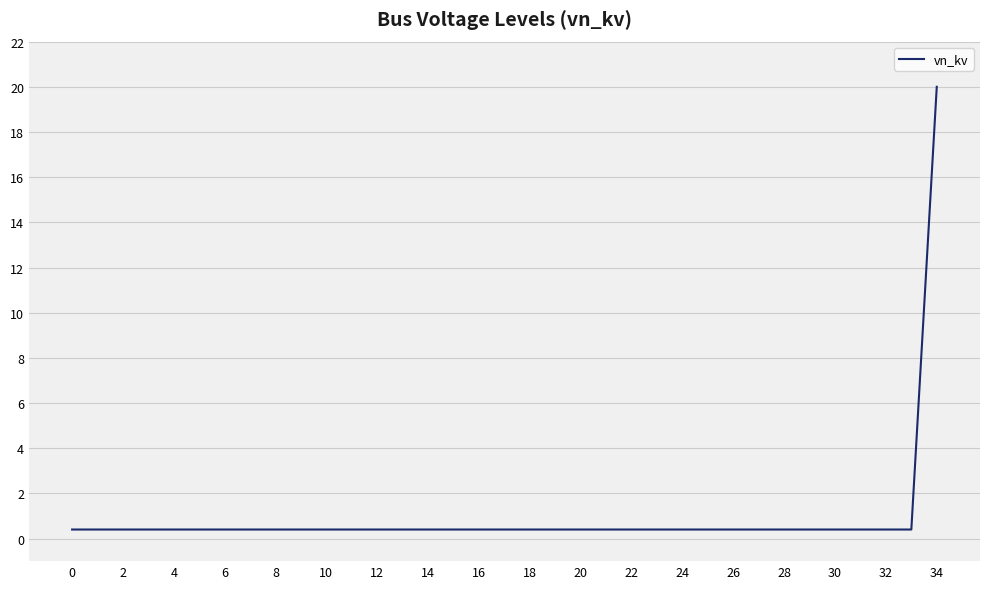

What is the difference between the maximum and minimum values?

19.6